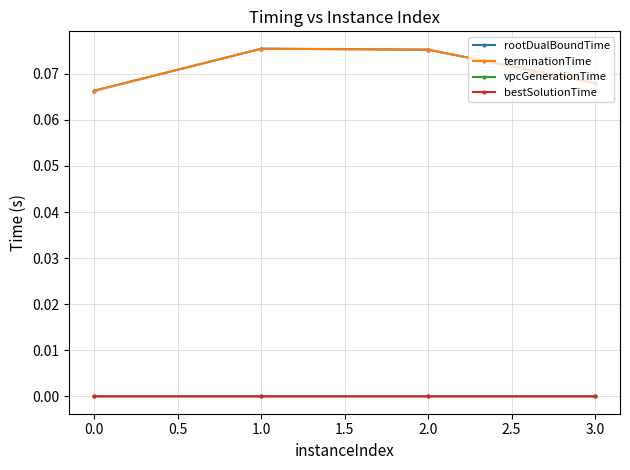

Does the chart display data point markers on the line(s)?

Yes